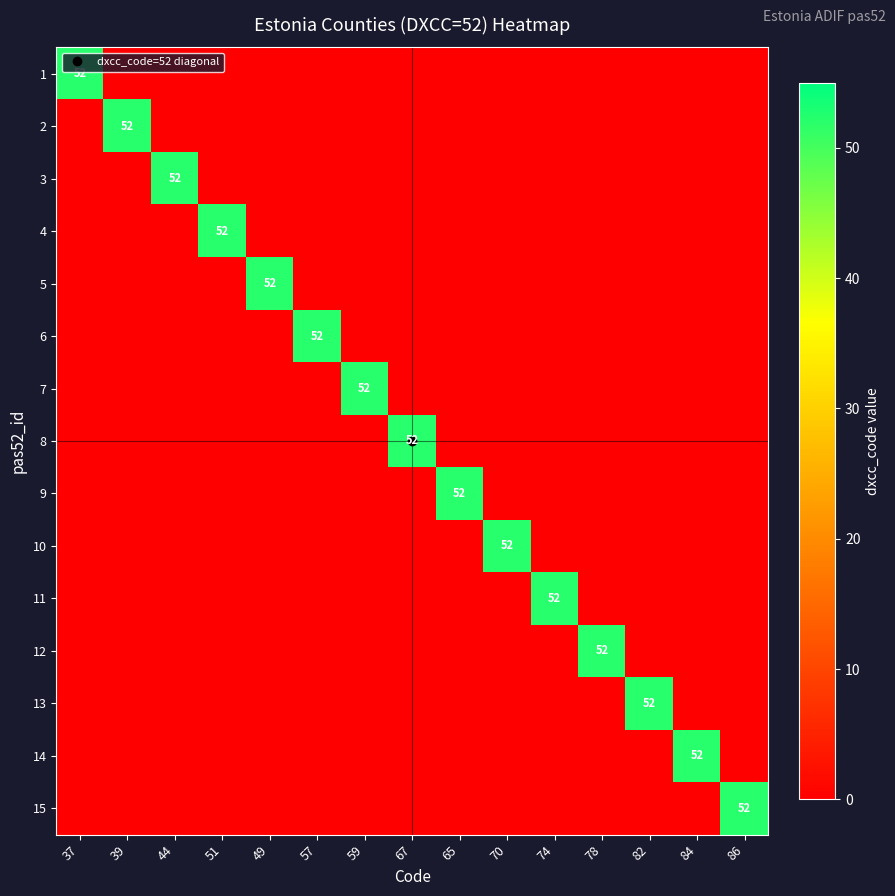

True or false: 10 has a value of -16 at 57.

False